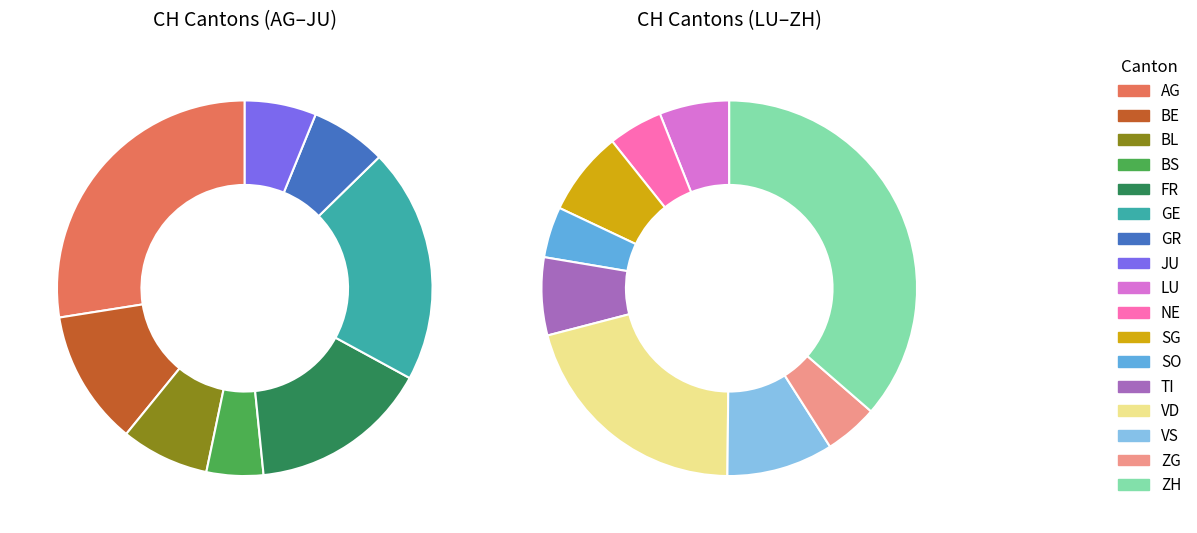

Does GE represent more than half of the total?

No